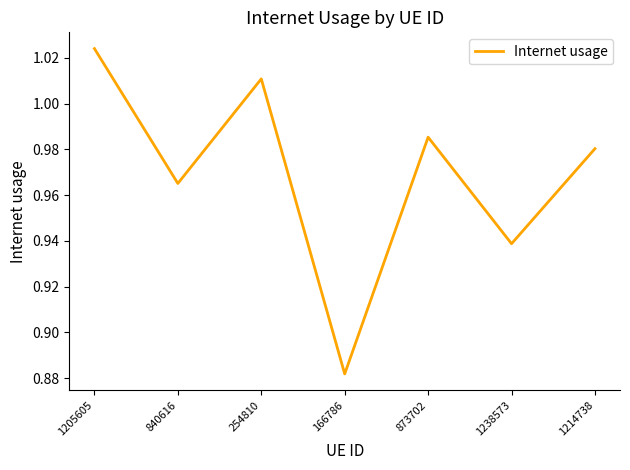

What is the sum of the values at 1214738 and 1205605?

2.0